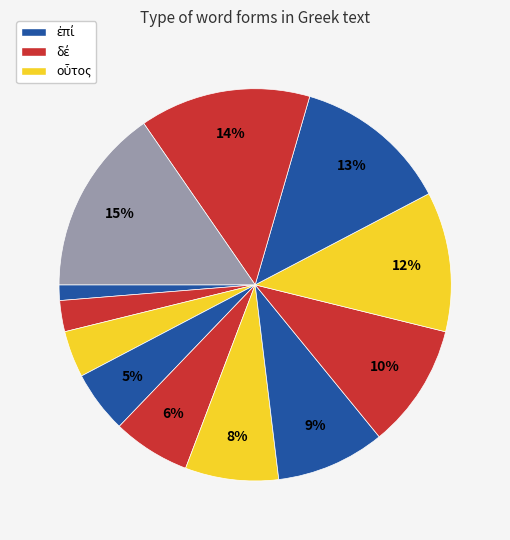

How many segments does this pie chart have?

12